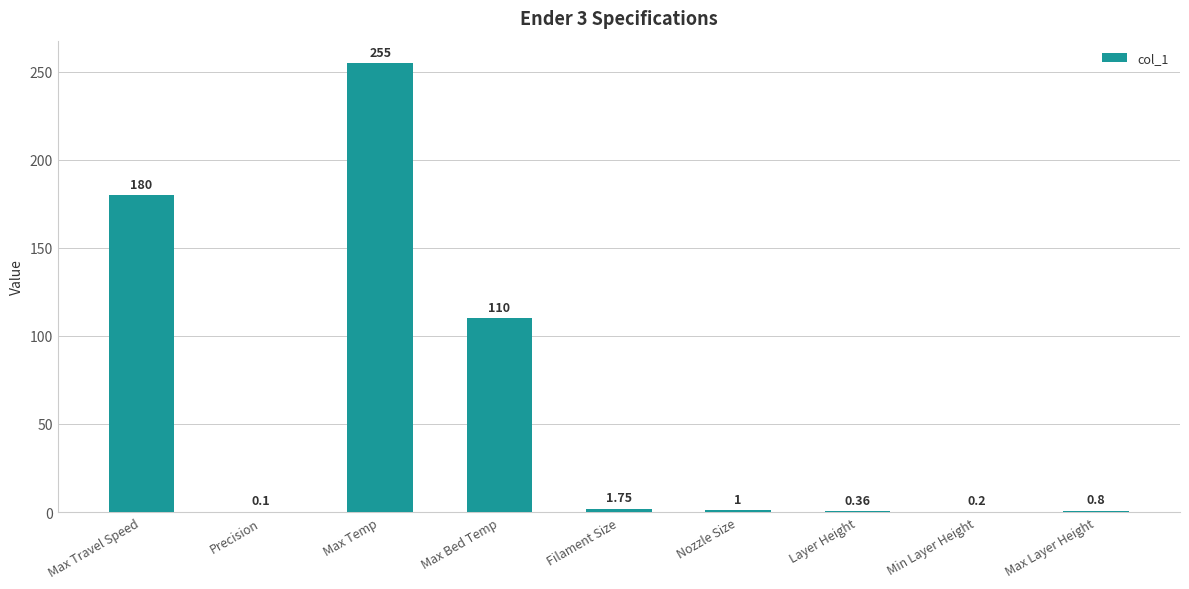

Which has a higher value, Layer Height or Filament Size?

Filament Size